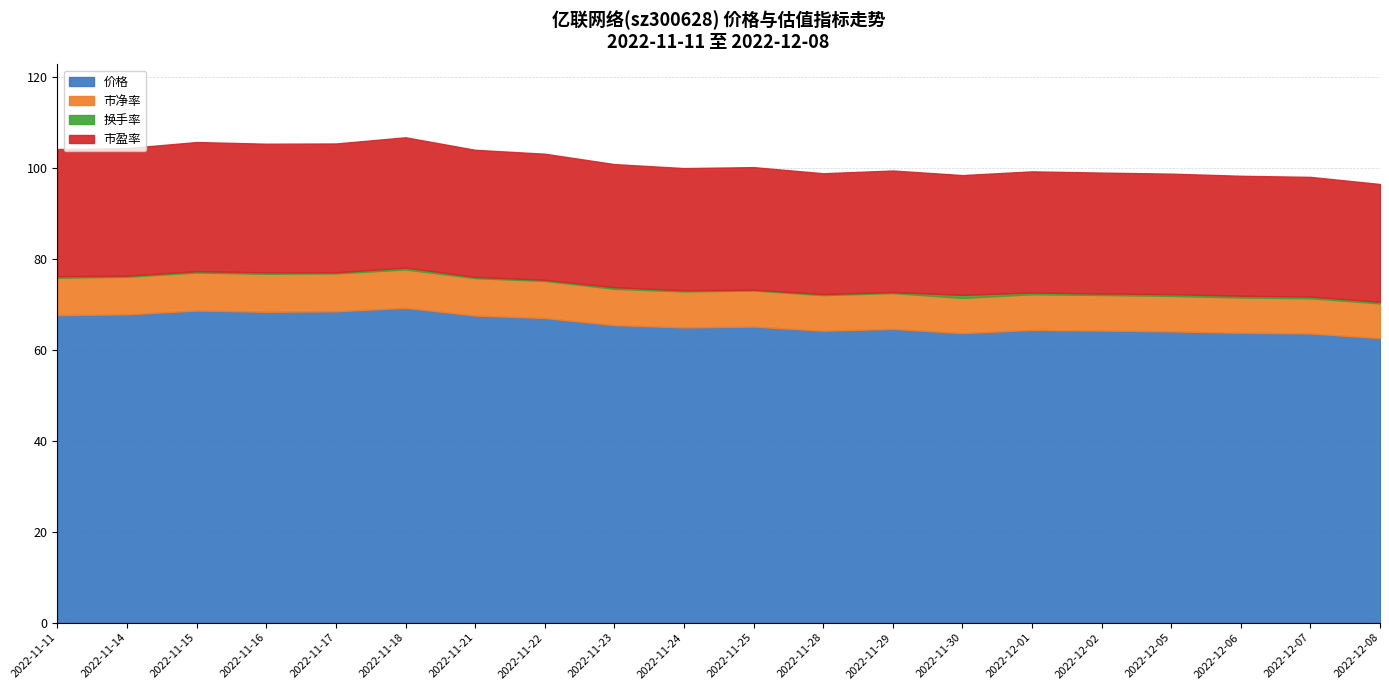

True or false: 价格 and 市净率 cross at least once.

False